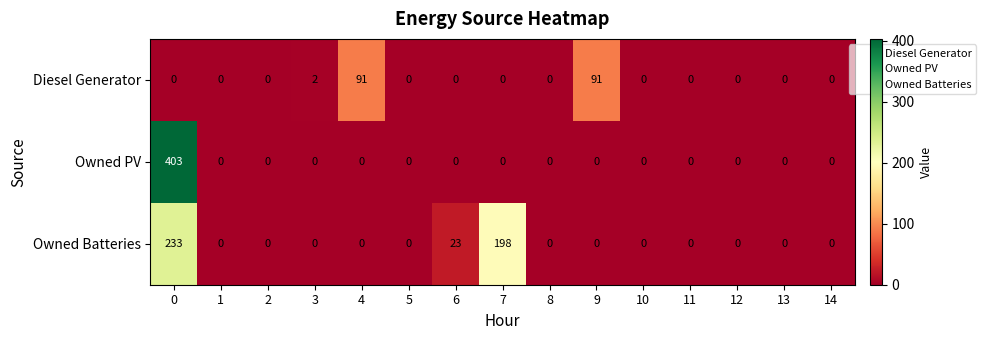

Rank the series by their average value, from highest to lowest.

Owned Batteries, Owned PV, Diesel Generator